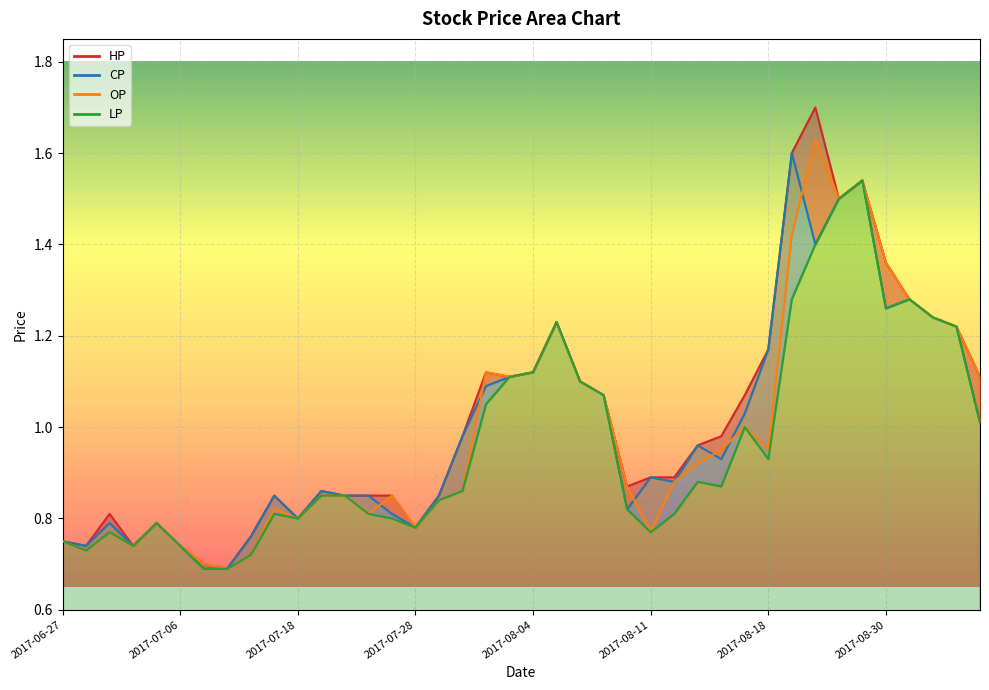

Does the chart display data point markers on the line(s)?

No